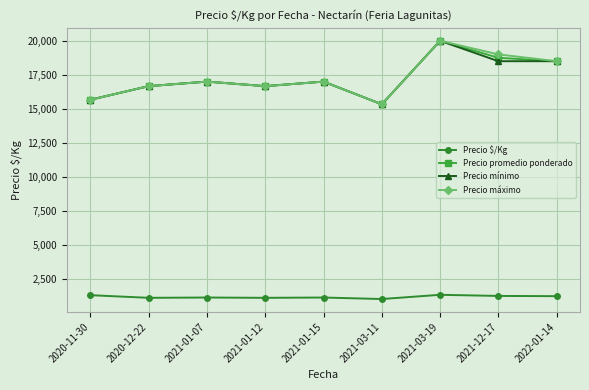

What is the maximum value for Precio promedio ponderado?

20000.0